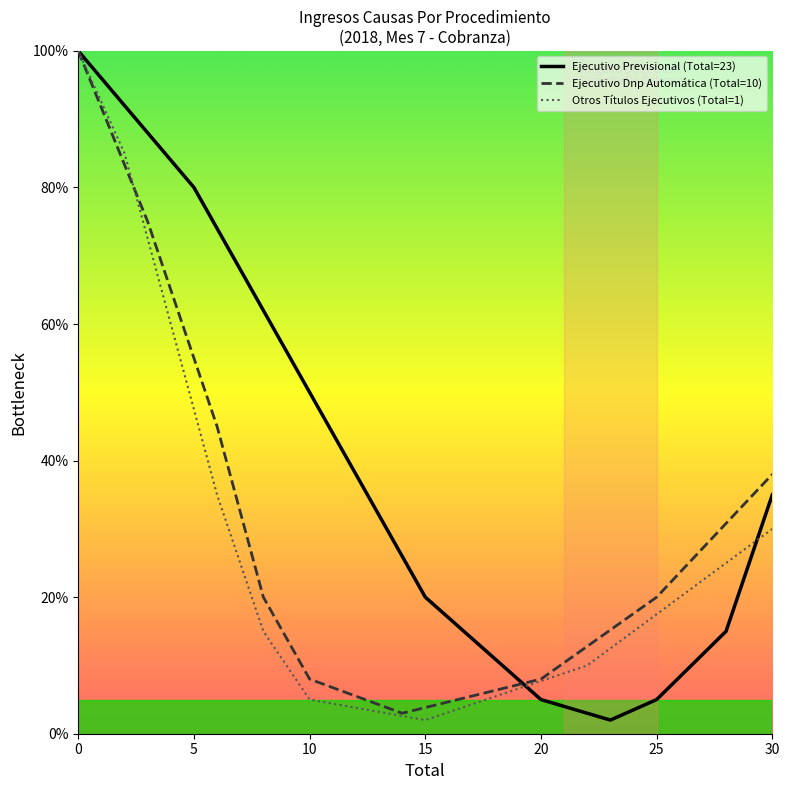

True or false: Ejecutivo Dnp Automática (Total=10) and Otros Títulos Ejecutivos (Total=1) intersect in this chart.

True